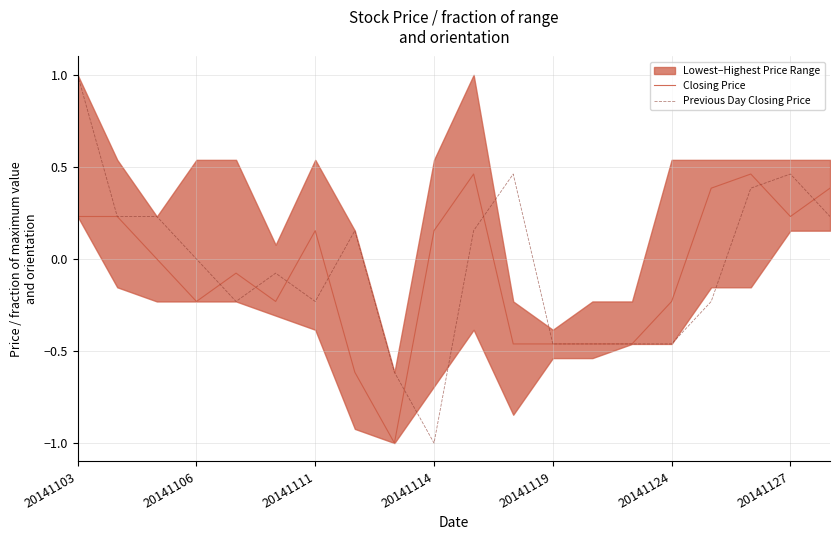

Between 10 and 13, which is larger?

10